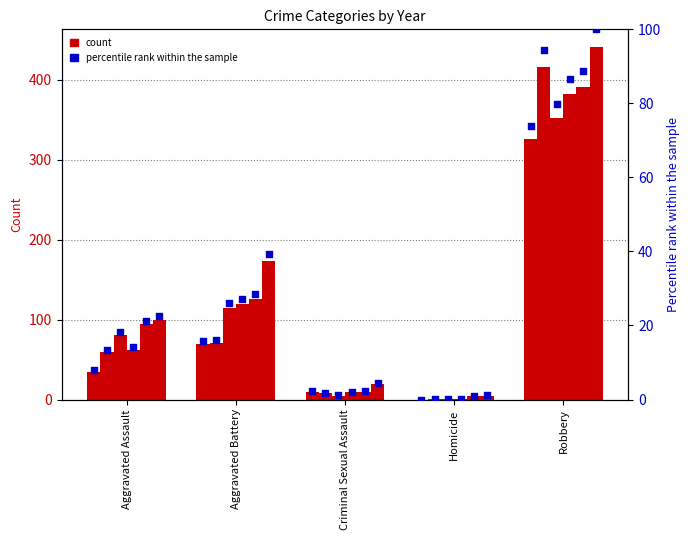

At how many categories does at least one series exceed 281?

1